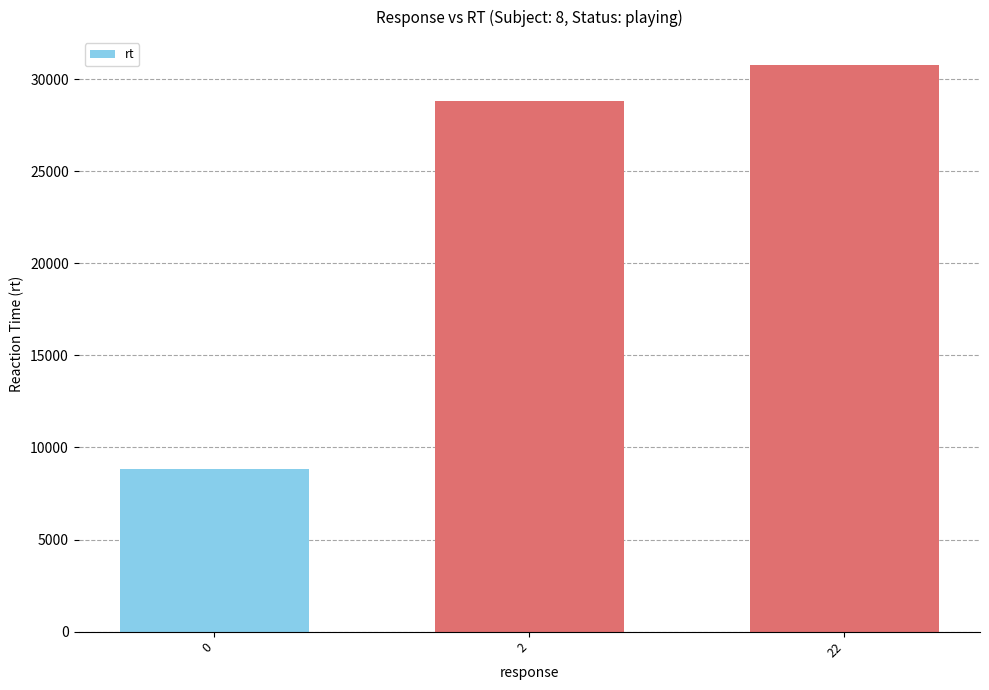

How many values are below 28816?

1